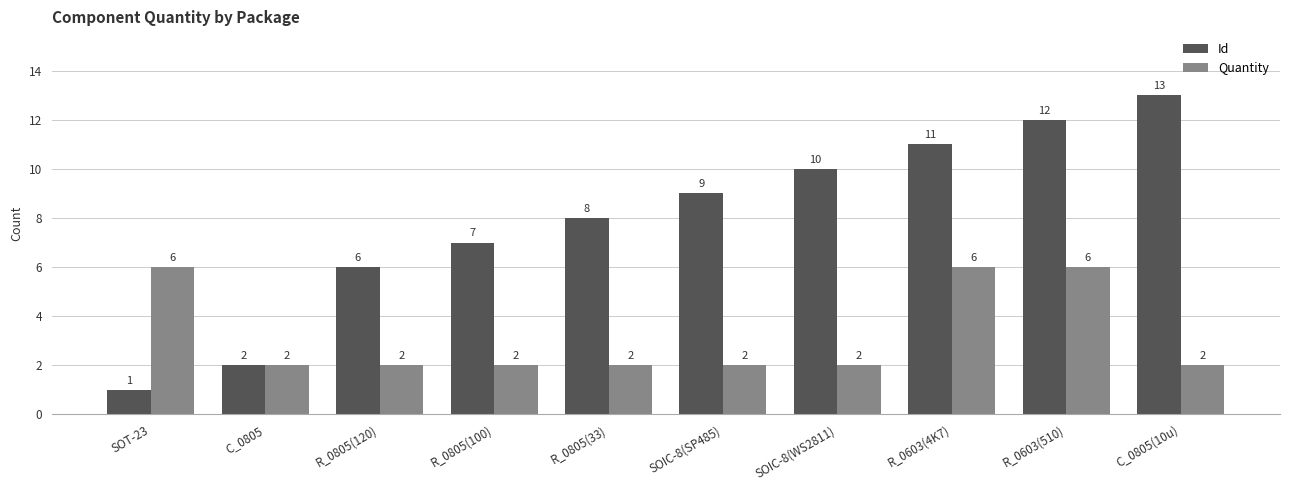

Reading left to right, what are all the values shown in this chart?

Id: SOT-23=1	C_0805=2	R_0805(120)=6	R_0805(100)=7	R_0805(33)=8	SOIC-8(SP485)=9	SOIC-8(WS2811)=10	R_0603(4K7)=11	R_0603(510)=12	C_0805(10u)=13
Quantity: SOT-23=6	C_0805=2	R_0805(120)=2	R_0805(100)=2	R_0805(33)=2	SOIC-8(SP485)=2	SOIC-8(WS2811)=2	R_0603(4K7)=6	R_0603(510)=6	C_0805(10u)=2